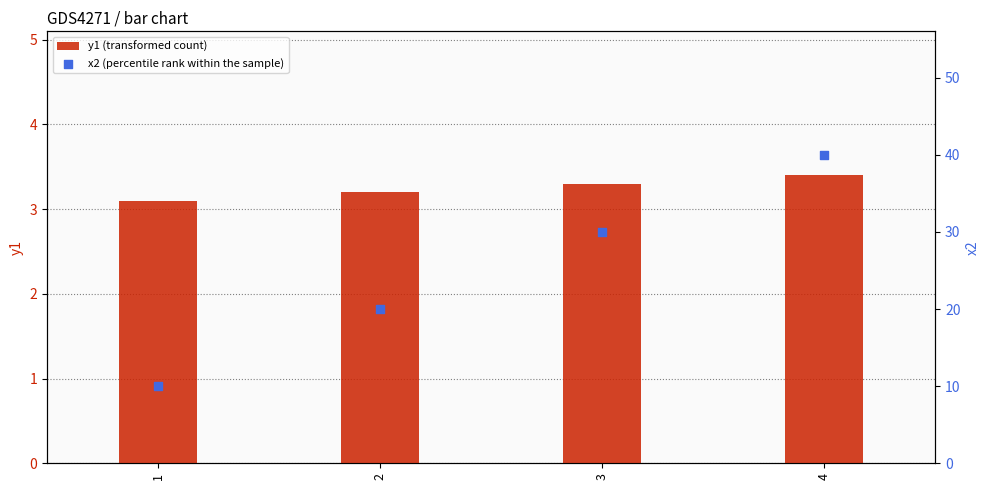

Which series has the largest total across all categories?

x2 (percentile rank within the sample)